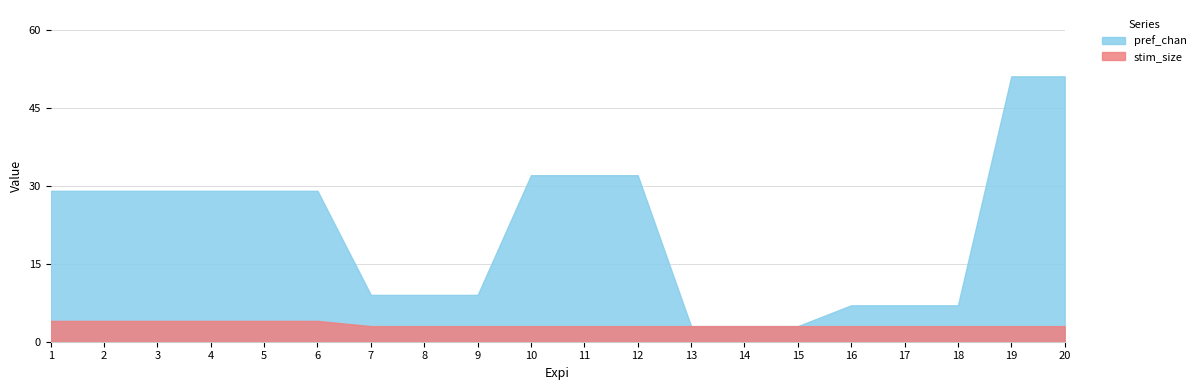

Reading left to right, what are all the values shown in this chart?

stim_size: 1=4	2=4	3=4	4=4	5=4	6=4	7=3	8=3	9=3	10=3	11=3	12=3	13=3	14=3	15=3	16=3	17=3	18=3	19=3	20=3
pref_chan: 1=29	2=29	3=29	4=29	5=29	6=29	7=9	8=9	9=9	10=32	11=32	12=32	13=3	14=3	15=3	16=7	17=7	18=7	19=51	20=51